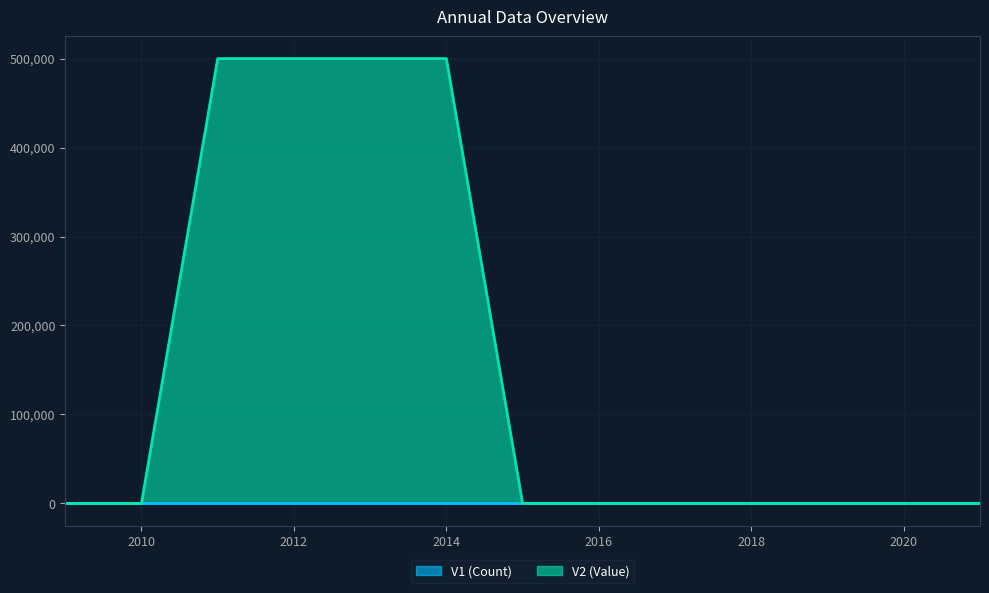

Between 2011 and 2020, which series saw the biggest shift?

V2 (Value)